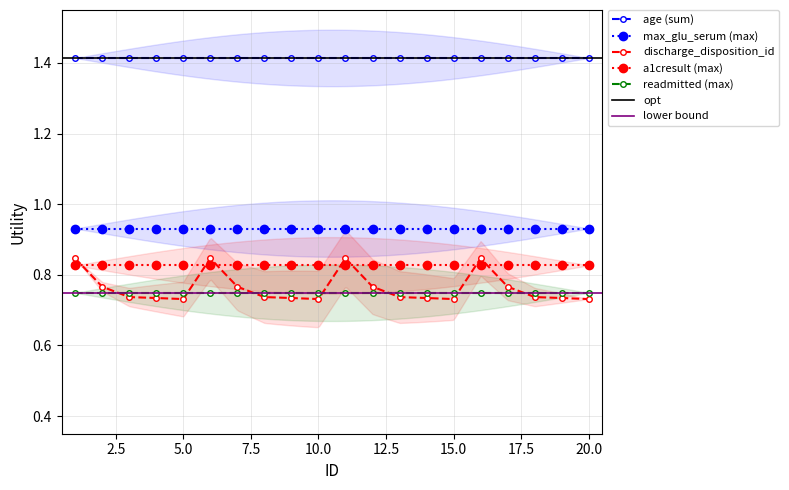

What is the sum of all a1cresult values?

16.5